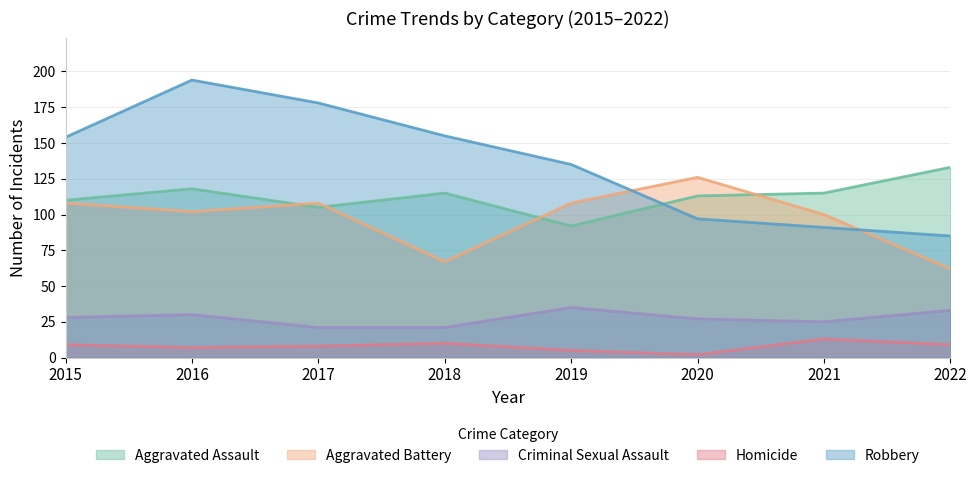

How many values in the Aggravated Assault series are below 115?

4